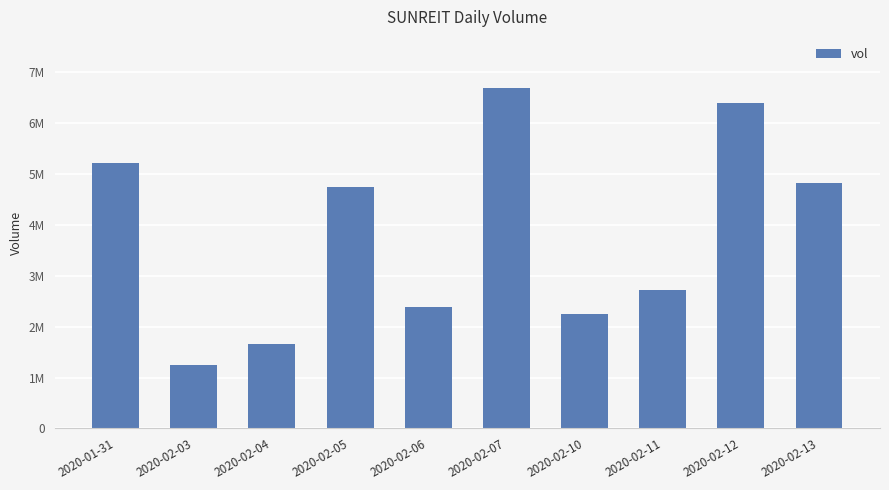

List the labels in order of value, smallest first.

2020-02-03, 2020-02-04, 2020-02-10, 2020-02-06, 2020-02-11, 2020-02-05, 2020-02-13, 2020-01-31, 2020-02-12, 2020-02-07